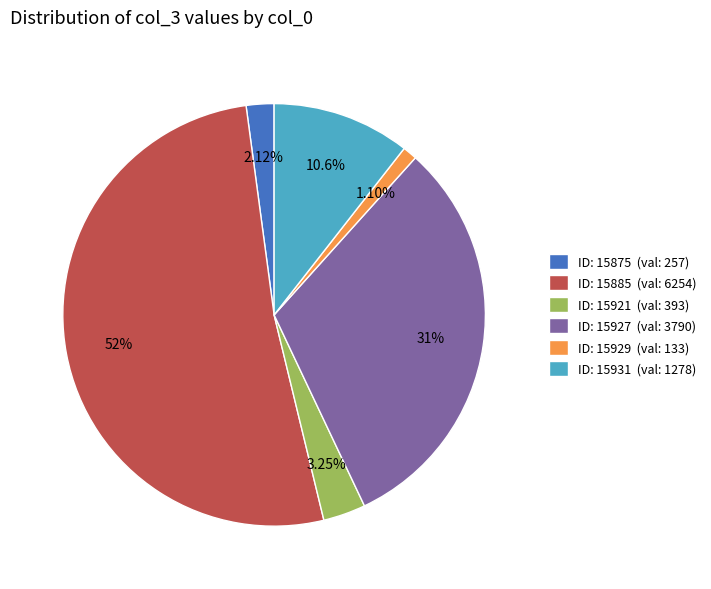

Is the sum of ID: 15931 (val: 1278) and ID: 15927 (val: 3790) greater than half?

No